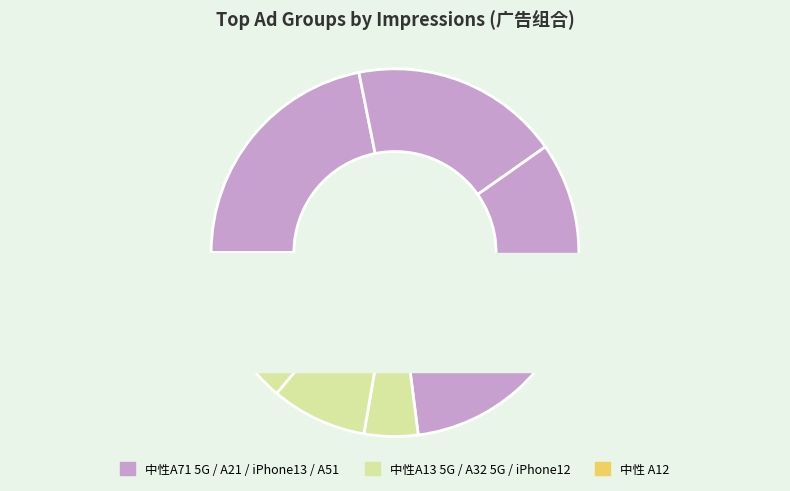

Is there a majority slice in this chart?

No